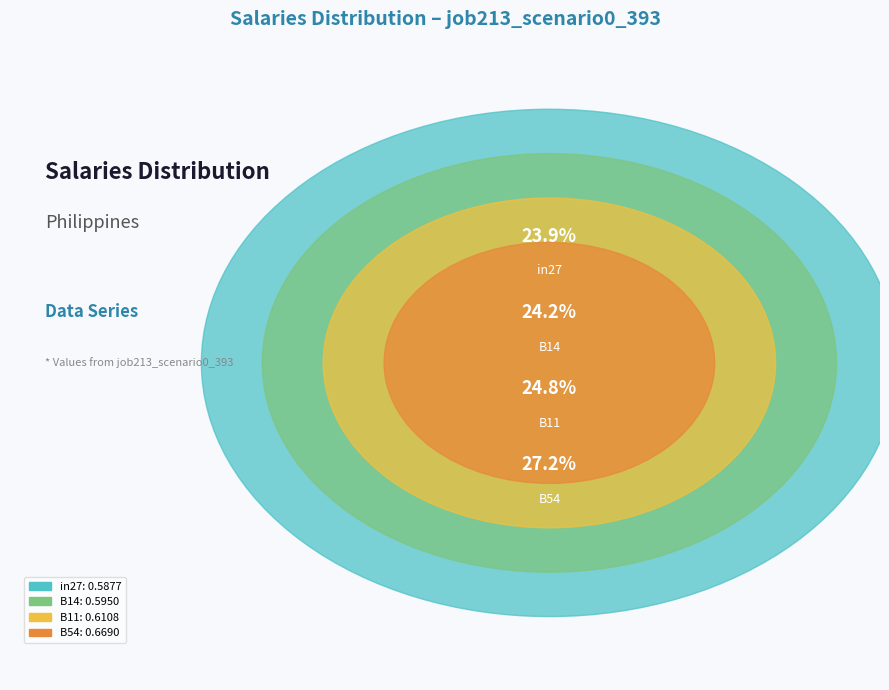

Between B14 and B54, which is larger?

B54